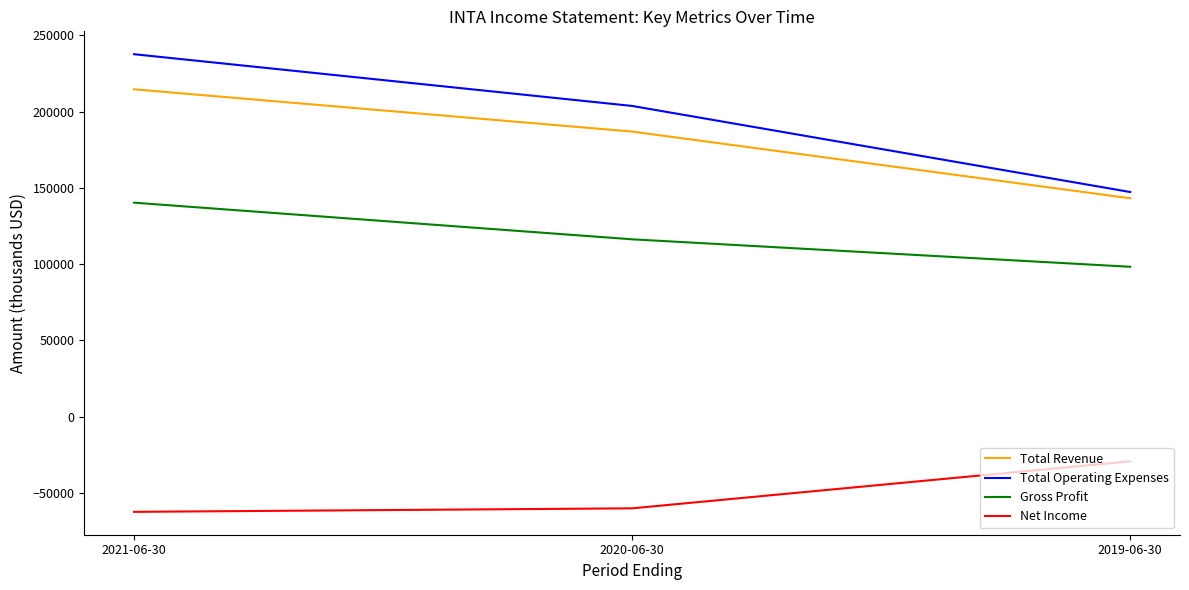

What is the approximate value of Net Income at 2021-06-30, to the nearest 100?

-62300